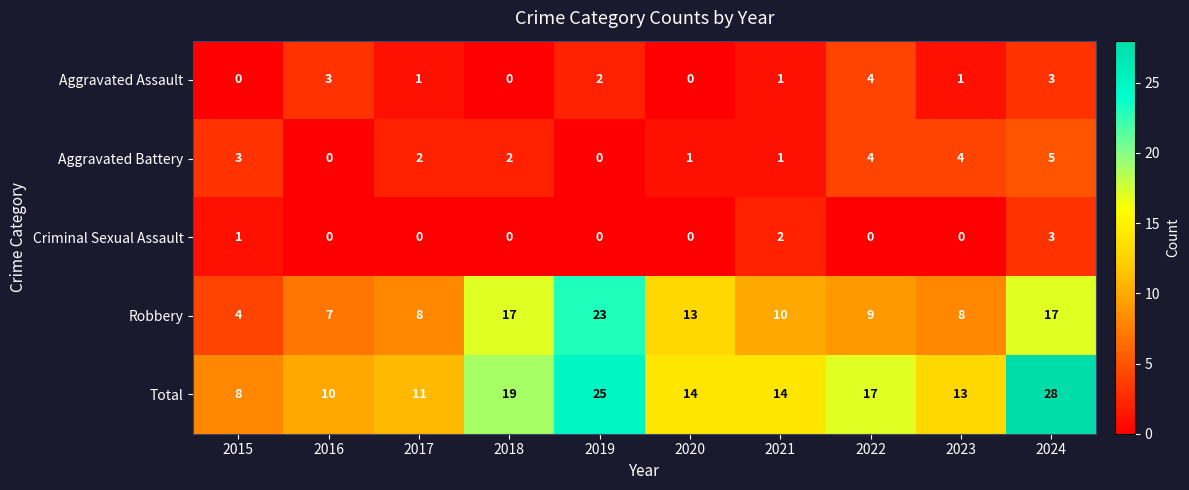

What is the difference between the Criminal Sexual Assault values at 2024 and 2019?

3